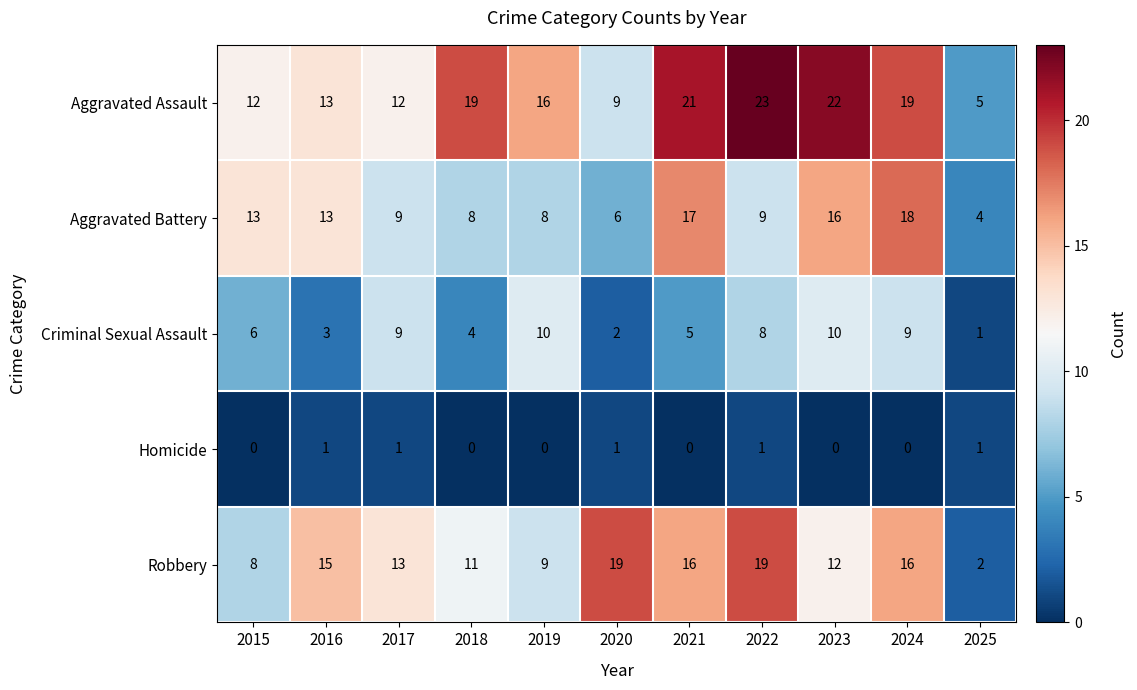

Rank the series at 2019 from highest to lowest value.

Aggravated Assault, Criminal Sexual Assault, Robbery, Aggravated Battery, Homicide